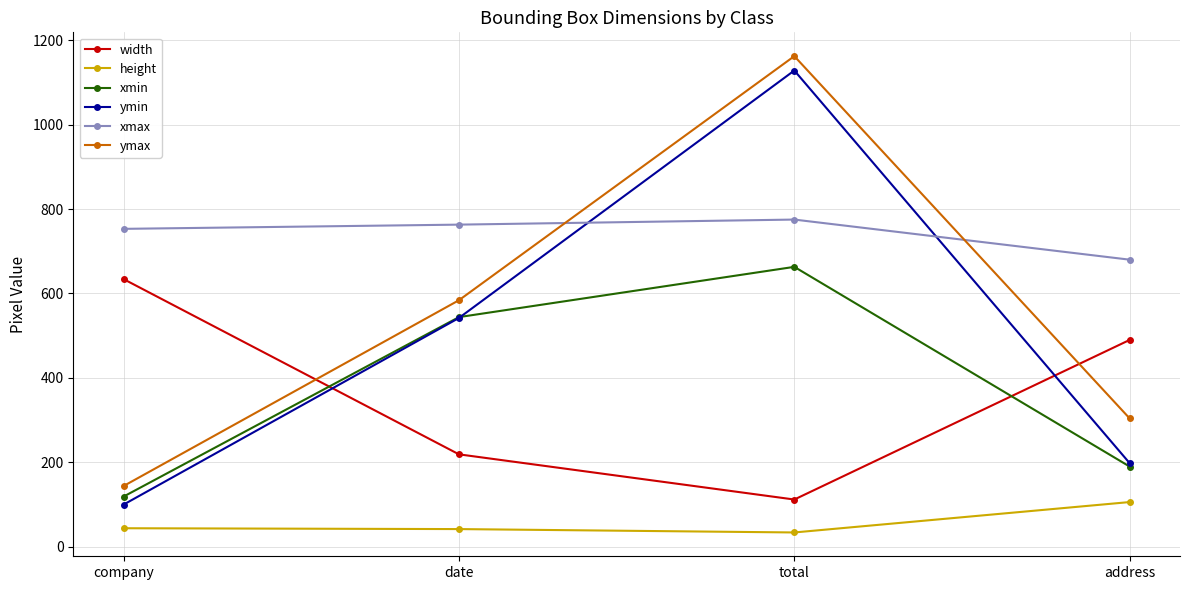

The value of ymin at date is 292. True or false?

False